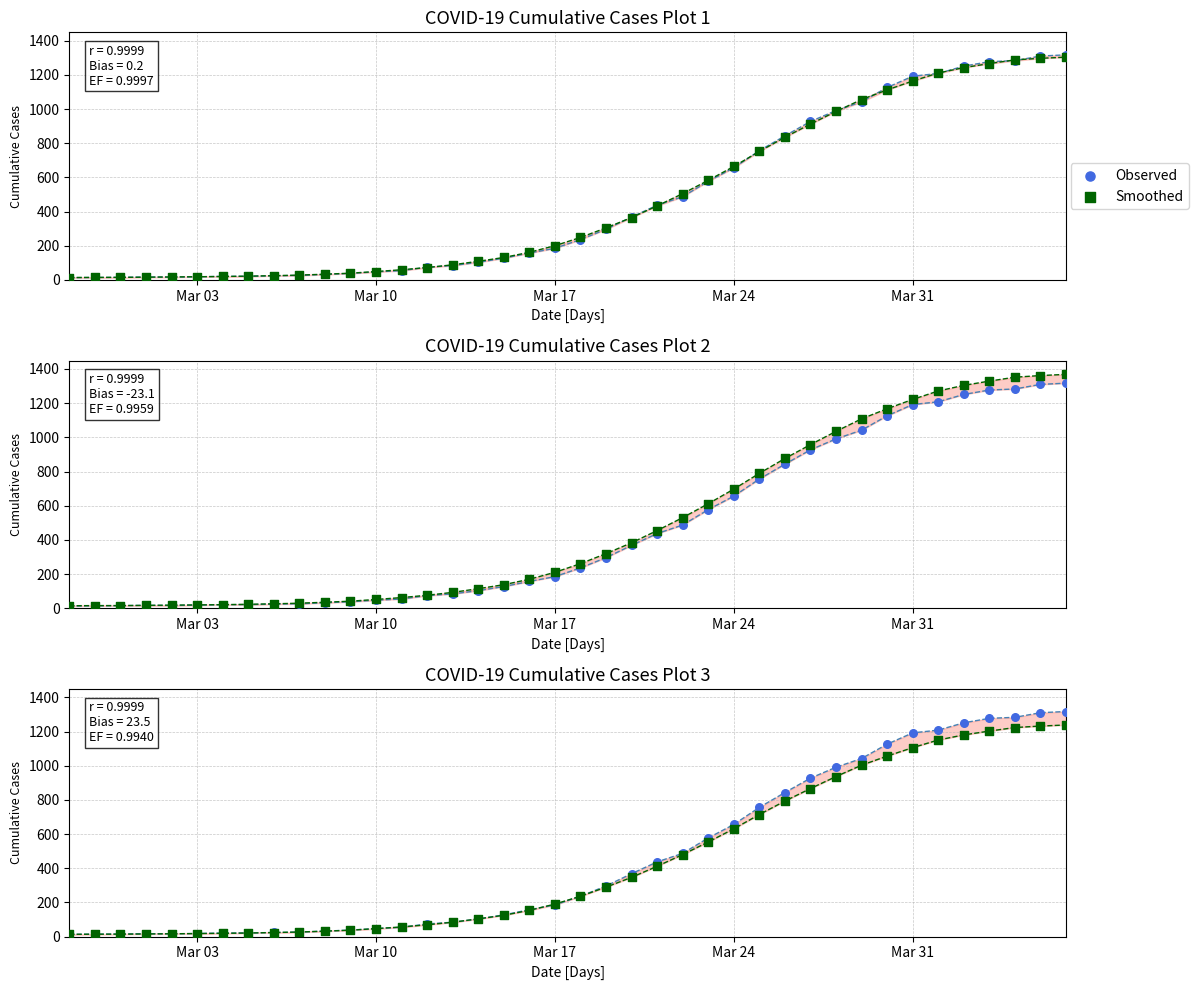

Which series reaches the minimum Y coordinate?

Observed